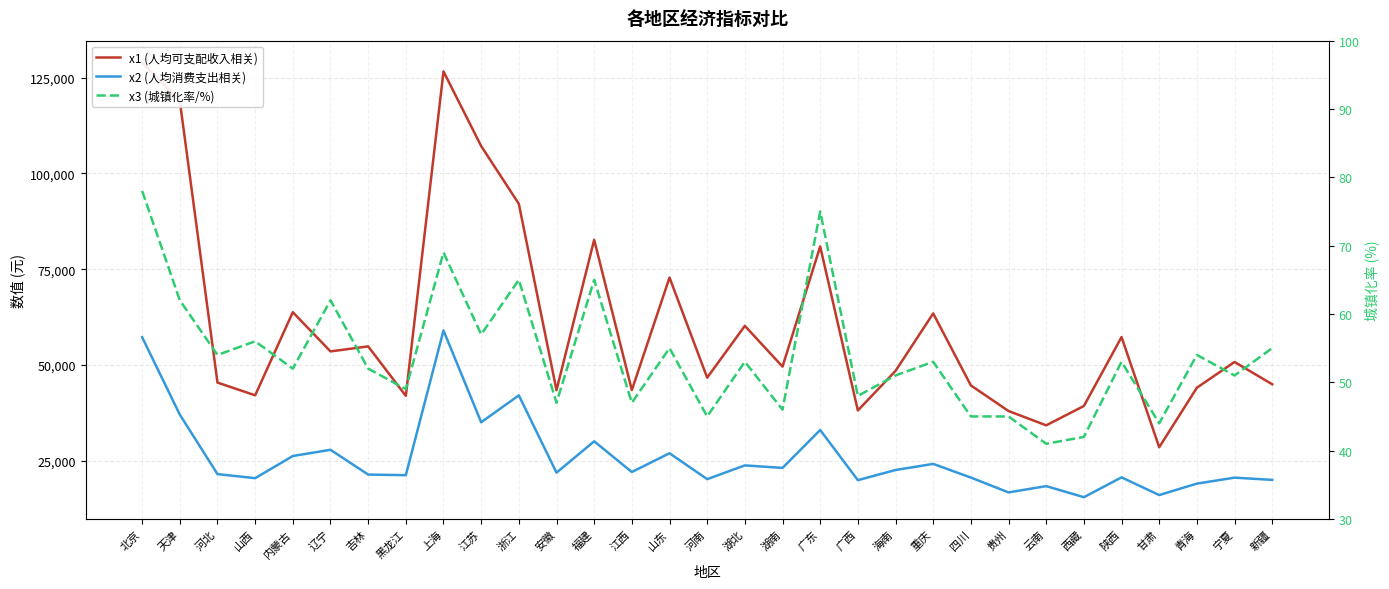

List the series in order of their overall mean, lowest first.

x3 (城镇化率/%), x2 (人均消费支出相关), x1 (人均可支配收入相关)